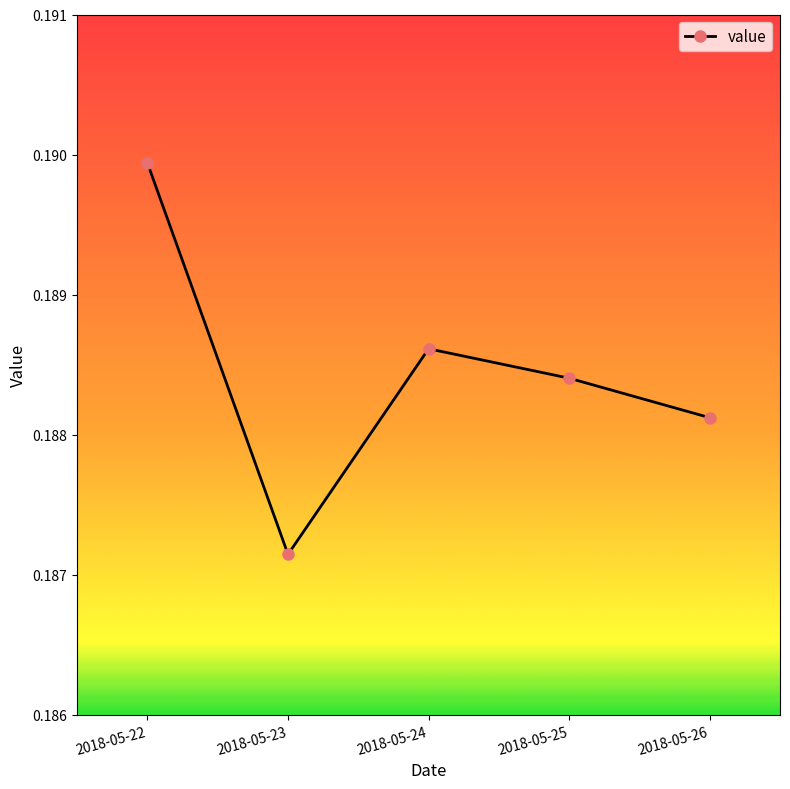

The value at 2018-05-25 is 0.1. True or false?

False